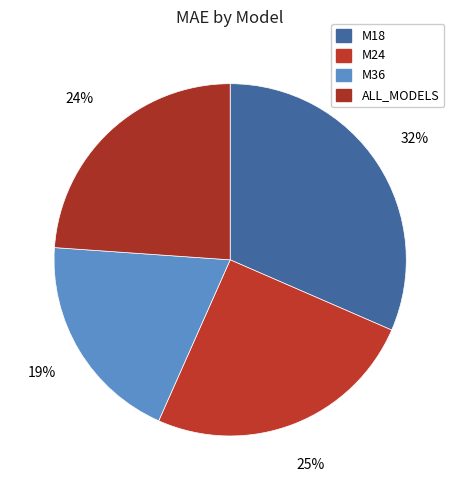

True or false: M36 accounts for 6% of the total.

False